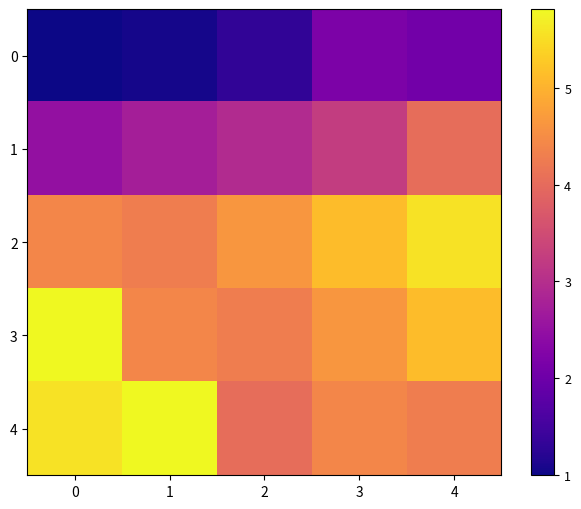

Reading left to right, what are all the values shown in this chart?

0: 0=1.0	1=1.1	2=1.3	3=2.2	4=2.1
1: 0=2.5	1=2.7	2=2.9	3=3.2	4=4.0
2: 0=4.4	1=4.3	2=4.6	3=5.1	4=5.6
3: 0=5.8	1=4.4	2=4.3	3=4.6	4=5.1
4: 0=5.6	1=5.8	2=4.0	3=4.4	4=4.3